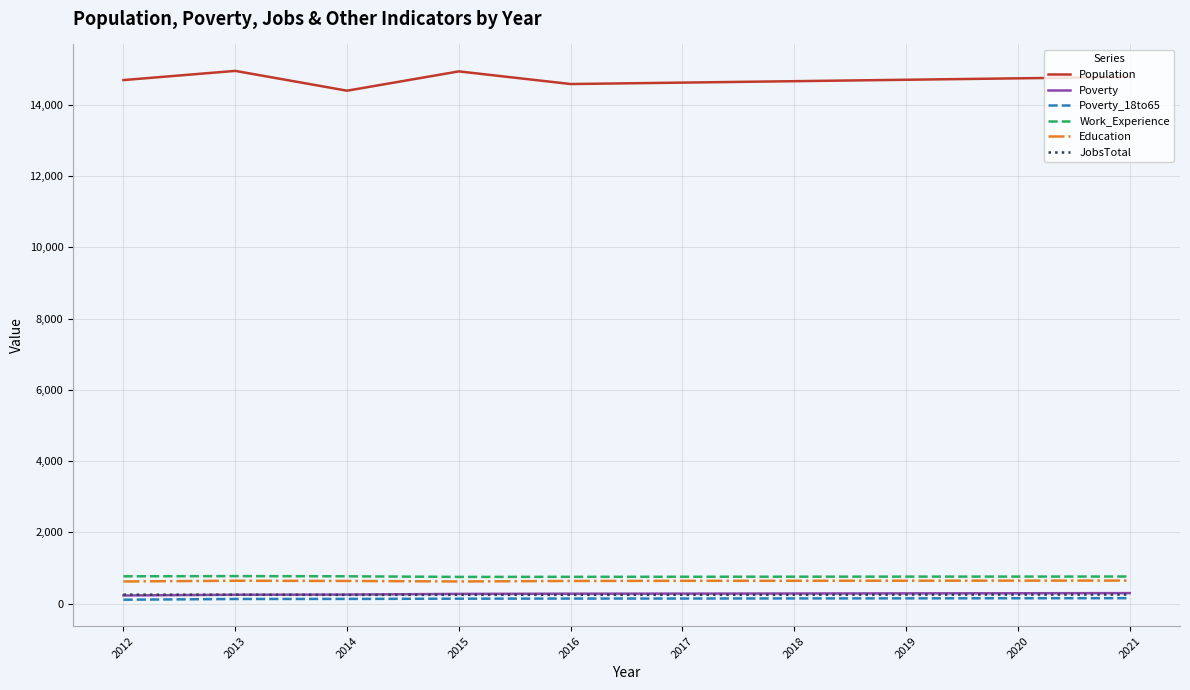

Which series has the largest range (max minus min)?

Population